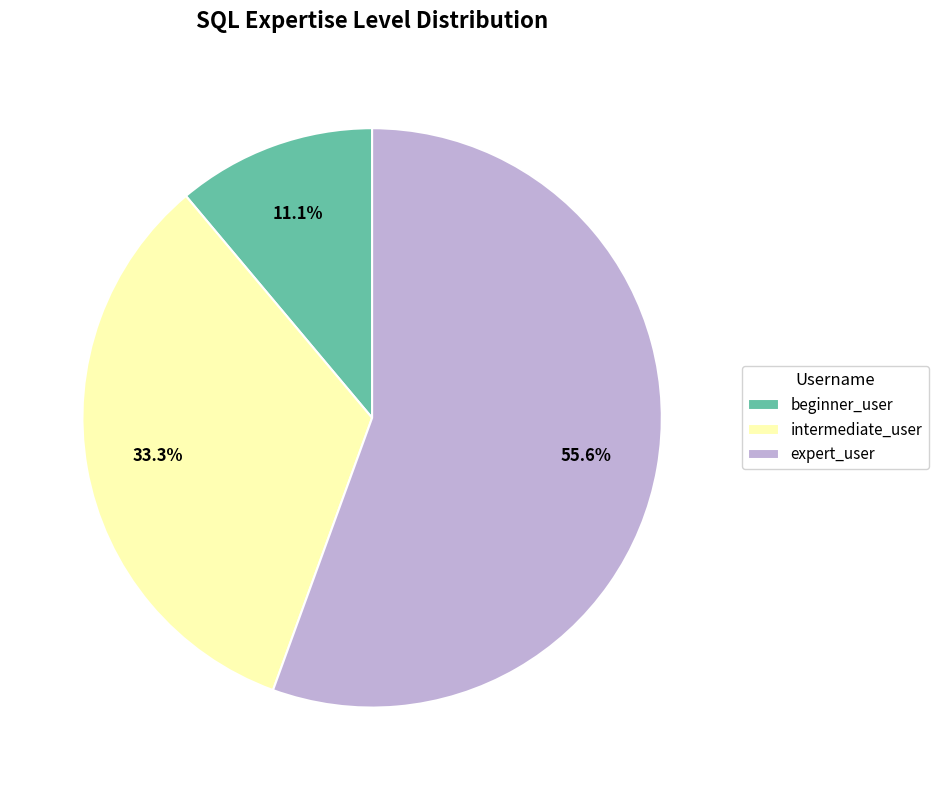

The beginner_user slice represents 11% of the pie. True or false?

True